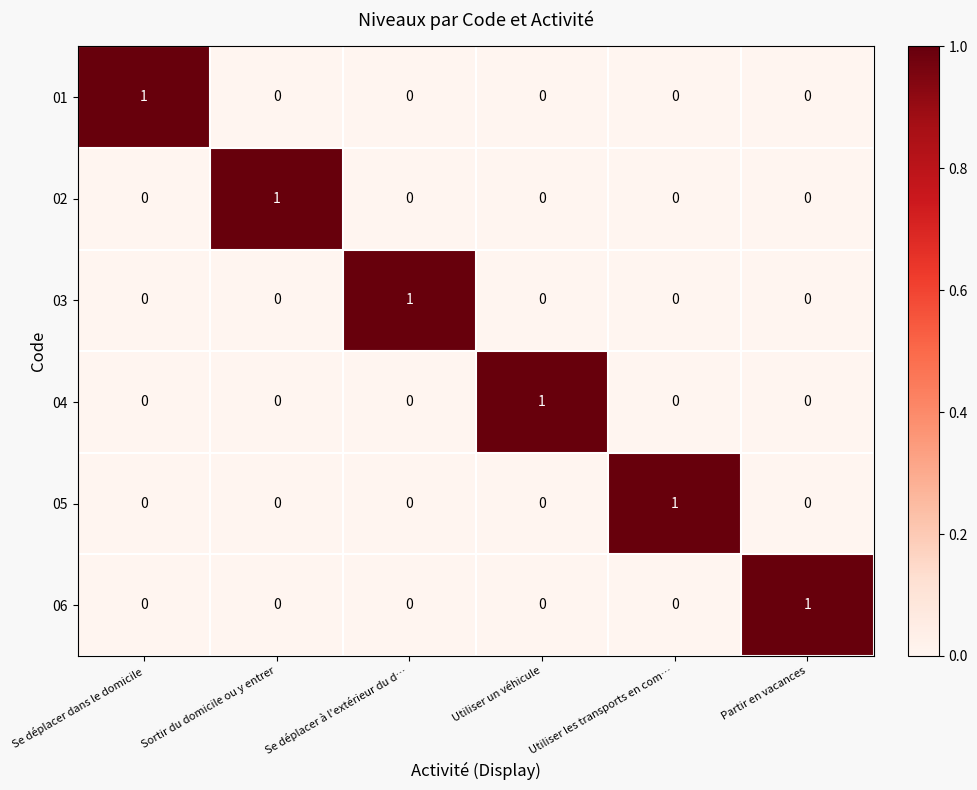

The value of 03 at Se déplacer dans le domicile is 0. True or false?

True